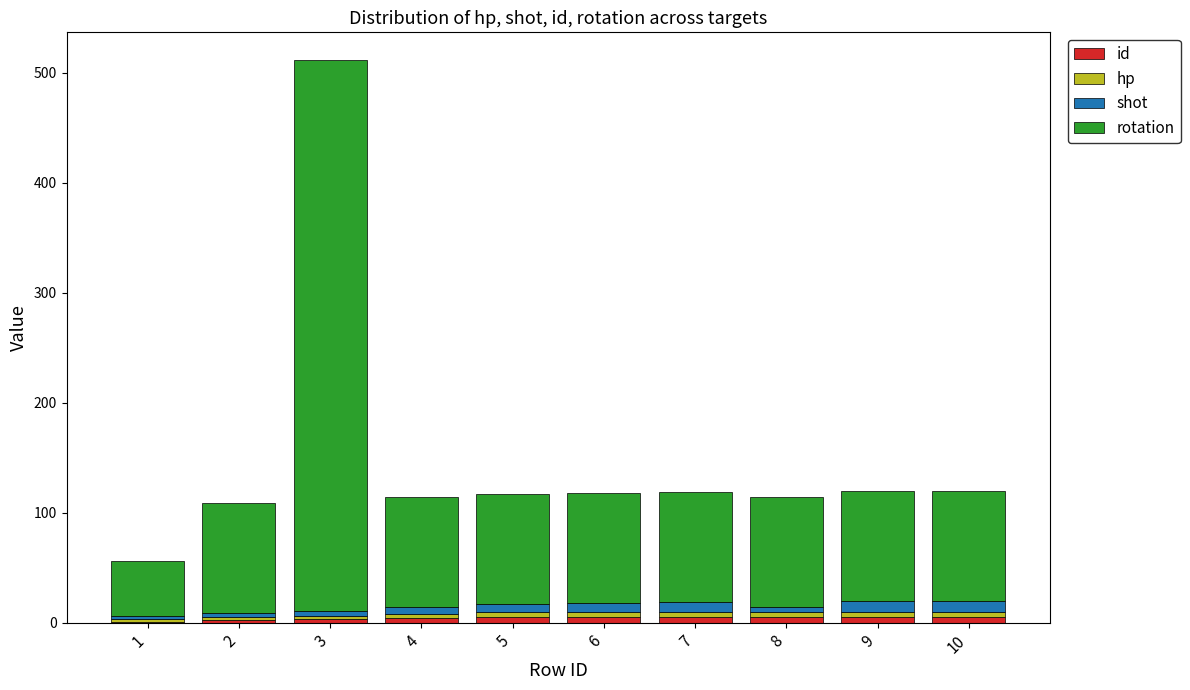

At which category is the sum across all series the highest?

3